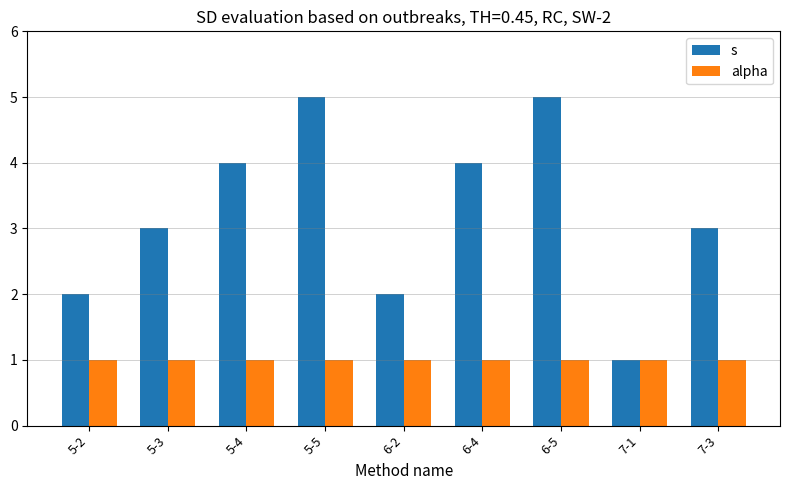

Rank the series by their maximum value, from highest to lowest.

s, alpha